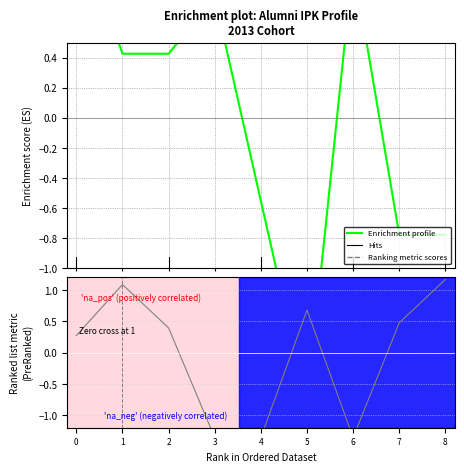

Reading right to left, extract all data points from this chart.

Enrichment profile: 8=-0.8	7=-0.8	6=1.0	5=-1.9	4=-0.6	3=0.8	2=0.4	1=0.4	0=1.3
Ranking metric scores: 8=1.2	7=0.5	6=-1.4	5=0.7	4=-1.4	3=-1.4	2=0.4	1=1.1	0=0.3